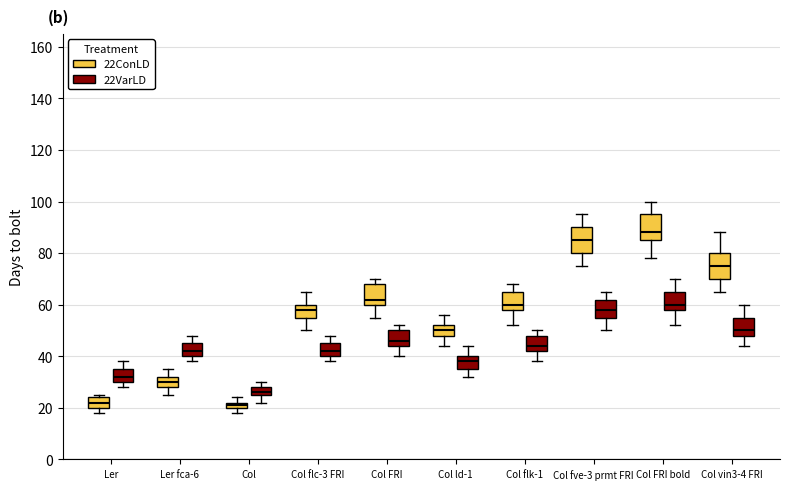

Where does the median line of the box for Col vin3-4 FRI (22VarLD) sit on the y-axis? The values are not printed on the chart, so give them approximately, as read against the axis.

50